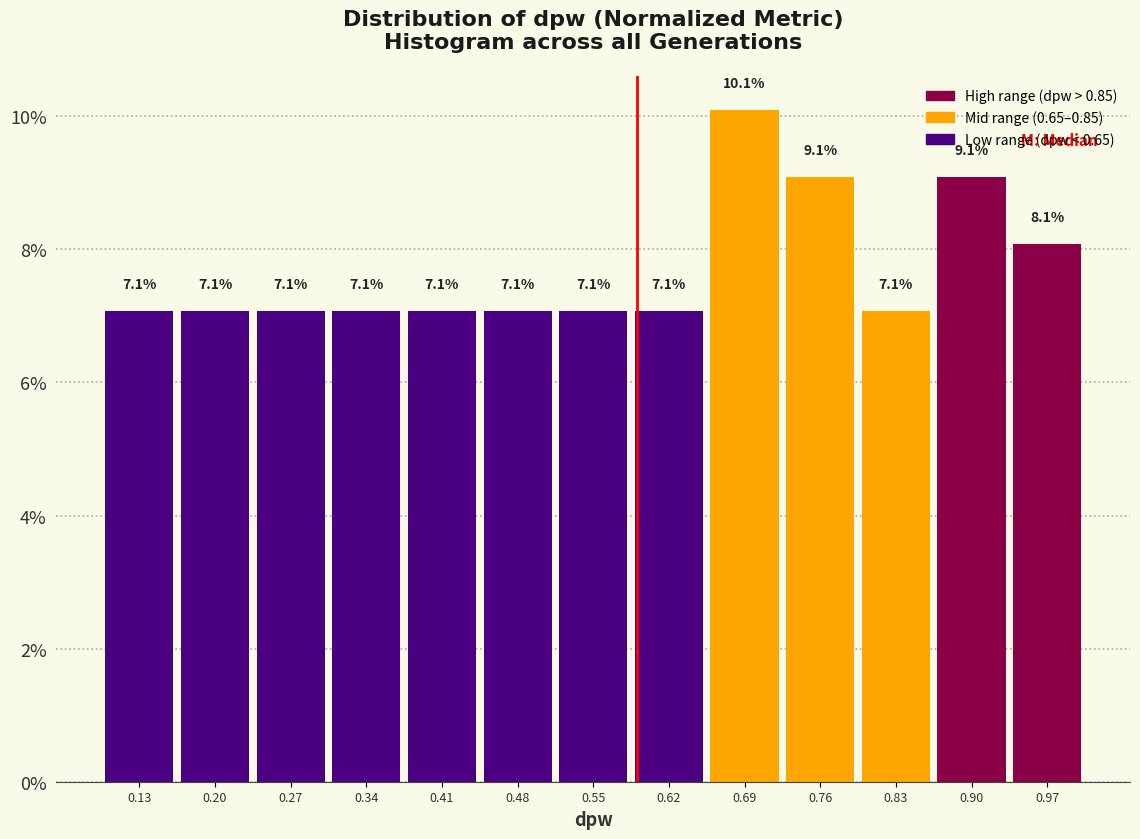

Reading left to right, list every bar in this chart as the range it spans on the x-axis followed by its height. The bar edges are not printed on the chart, so give them approximately, as read against the axis.

0.10 to 0.17: 7.1
0.17 to 0.24: 7.1
0.24 to 0.31: 7.1
0.31 to 0.38: 7.1
0.38 to 0.45: 7.1
0.45 to 0.52: 7.1
0.52 to 0.58: 7.1
0.58 to 0.65: 7.1
0.65 to 0.72: 10.1
0.72 to 0.79: 9.1
0.79 to 0.86: 7.1
0.86 to 0.93: 9.1
0.93 to 1.00: 8.1